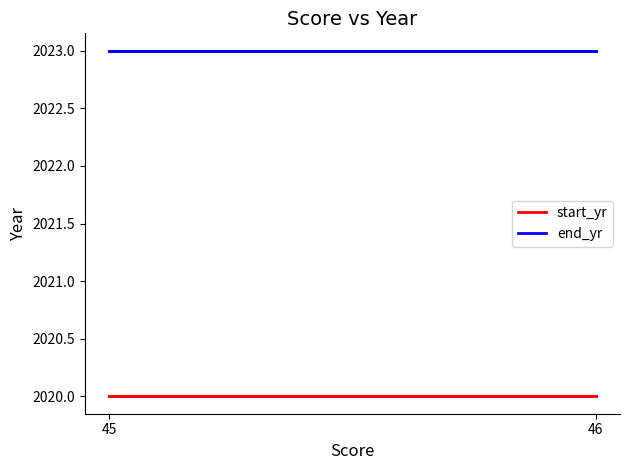

At which category does the chart reach its peak across all series?

45